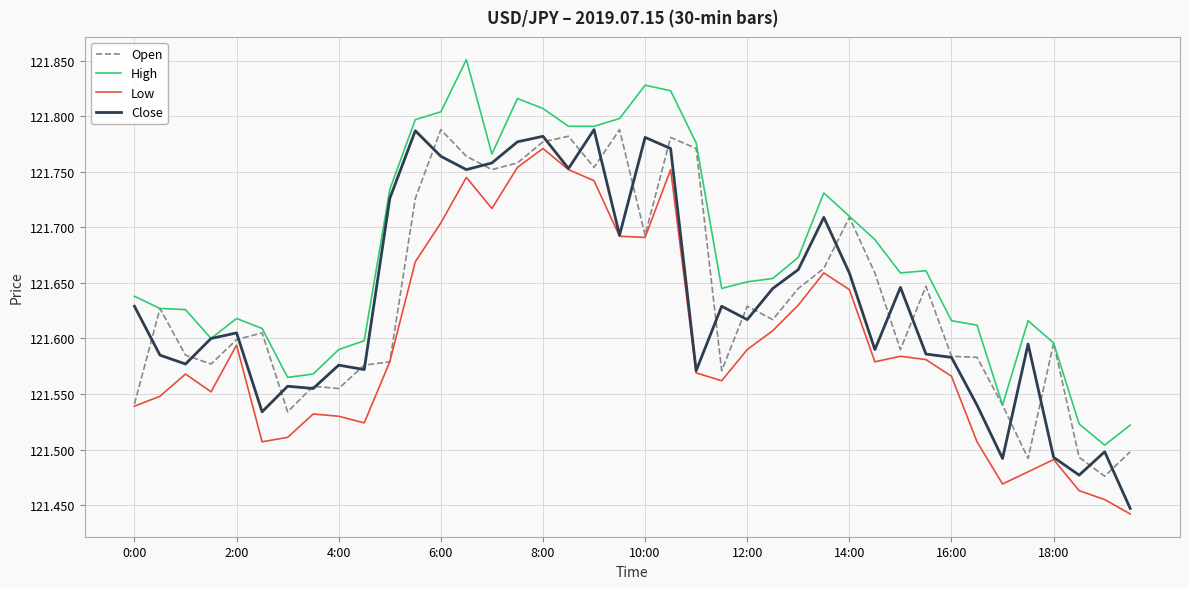

Which series has the largest total across all categories?

High